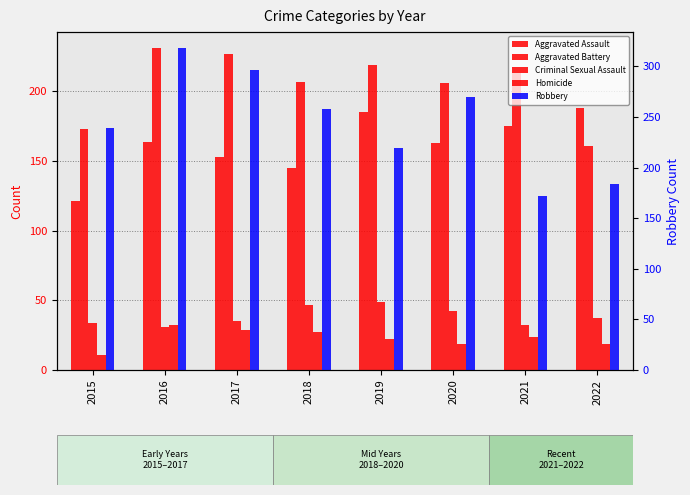

What is the difference between the Criminal Sexual Assault values at 2020 and 2015?

8